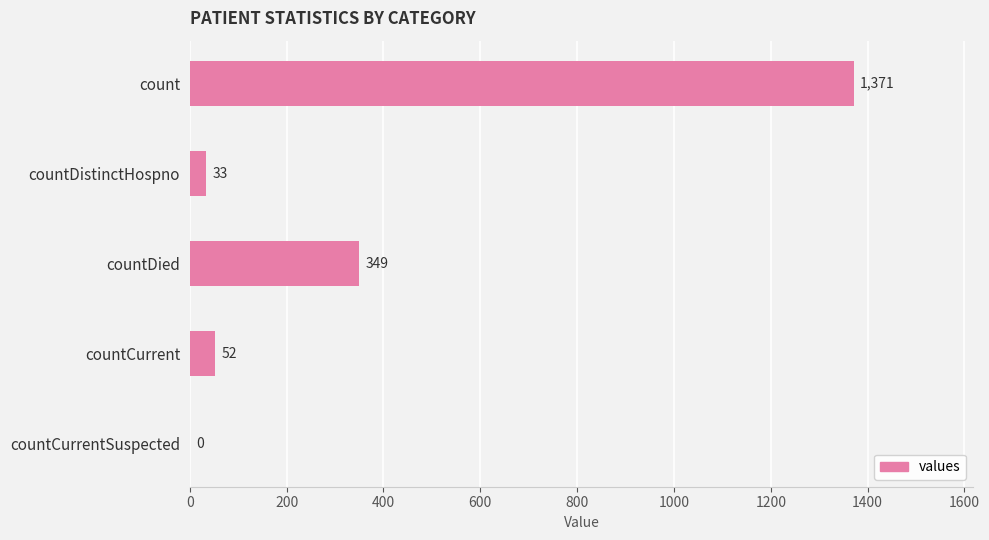

What is the sum of all values?

1805